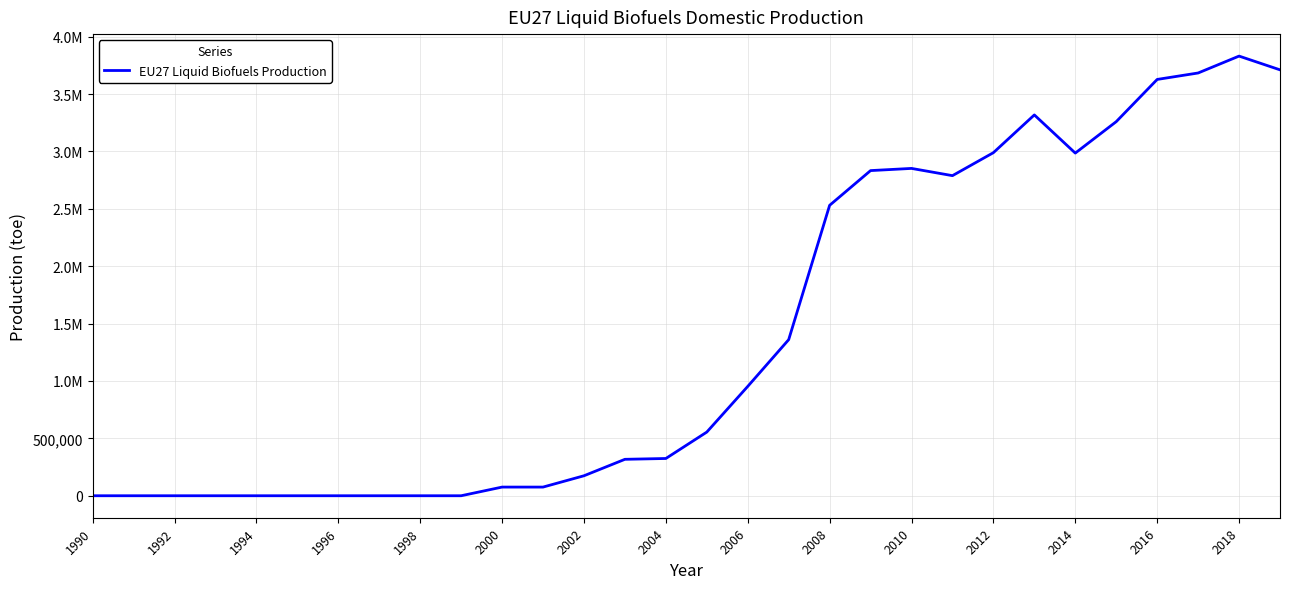

Which category has the lowest value across all series?

1990